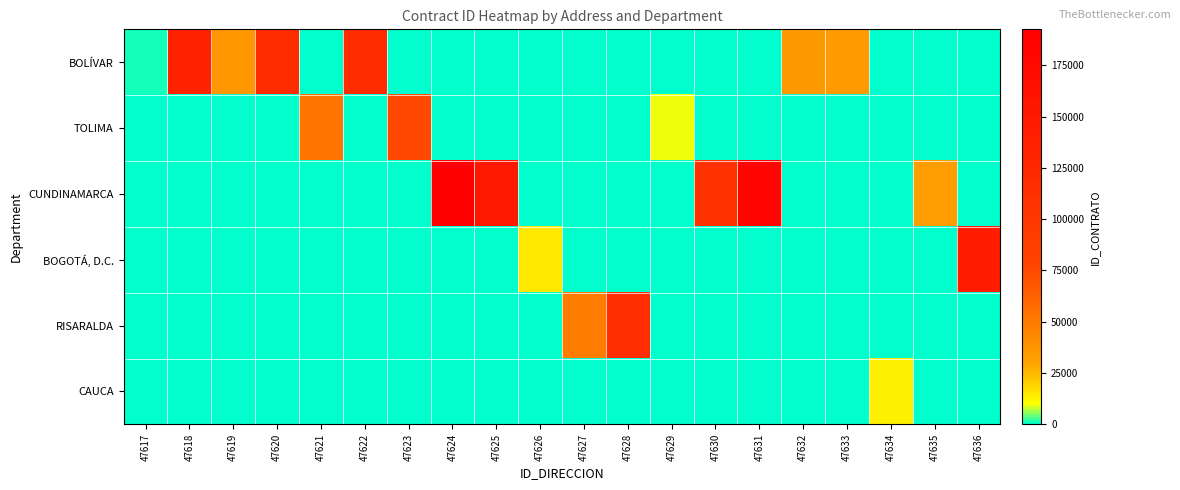

At how many categories does at least one series exceed 137008?

4